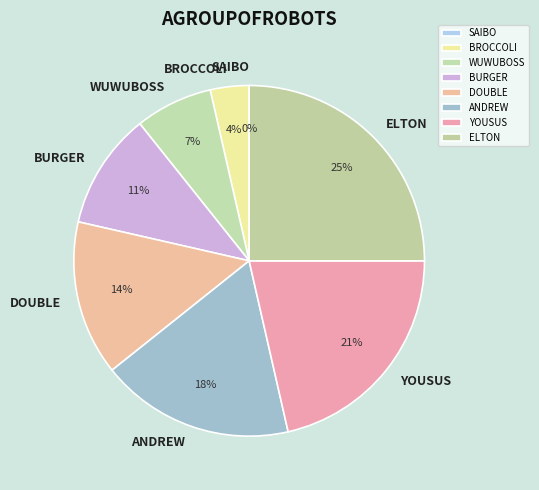

To the nearest percent, what is the difference between the SAIBO and WUWUBOSS slice percentages?

7%